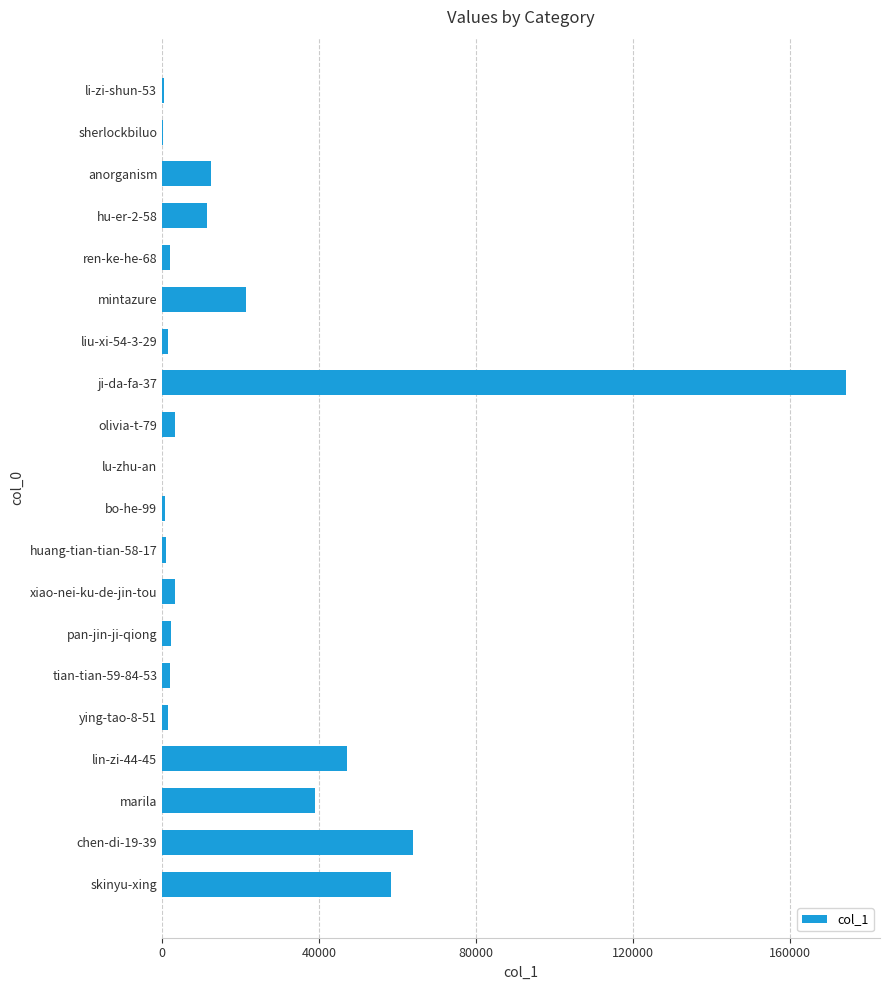

Which category has the highest value across all series?

ji-da-fa-37